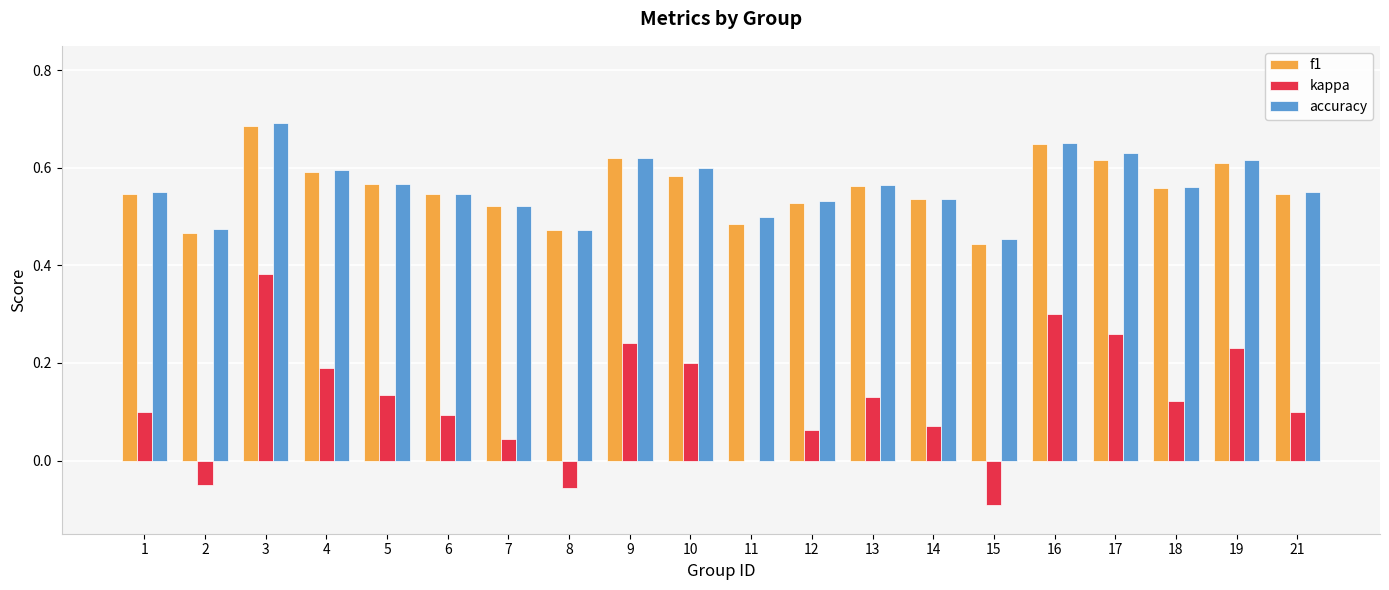

Which label corresponds to the largest value in the chart?

3